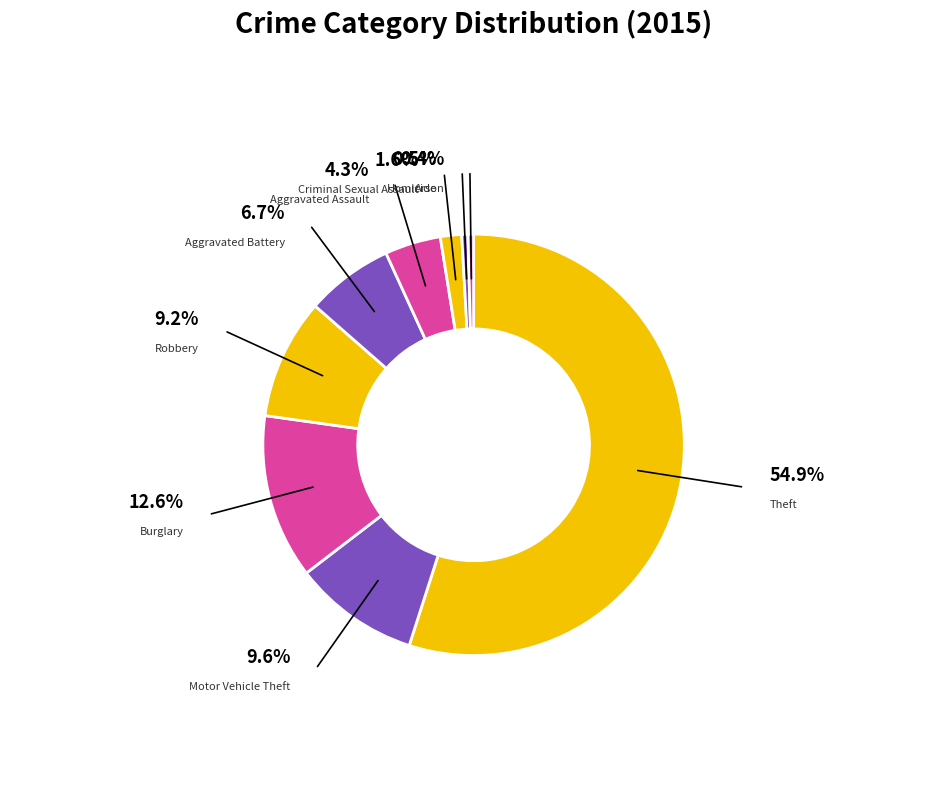

Count the number of slices in the pie.

9